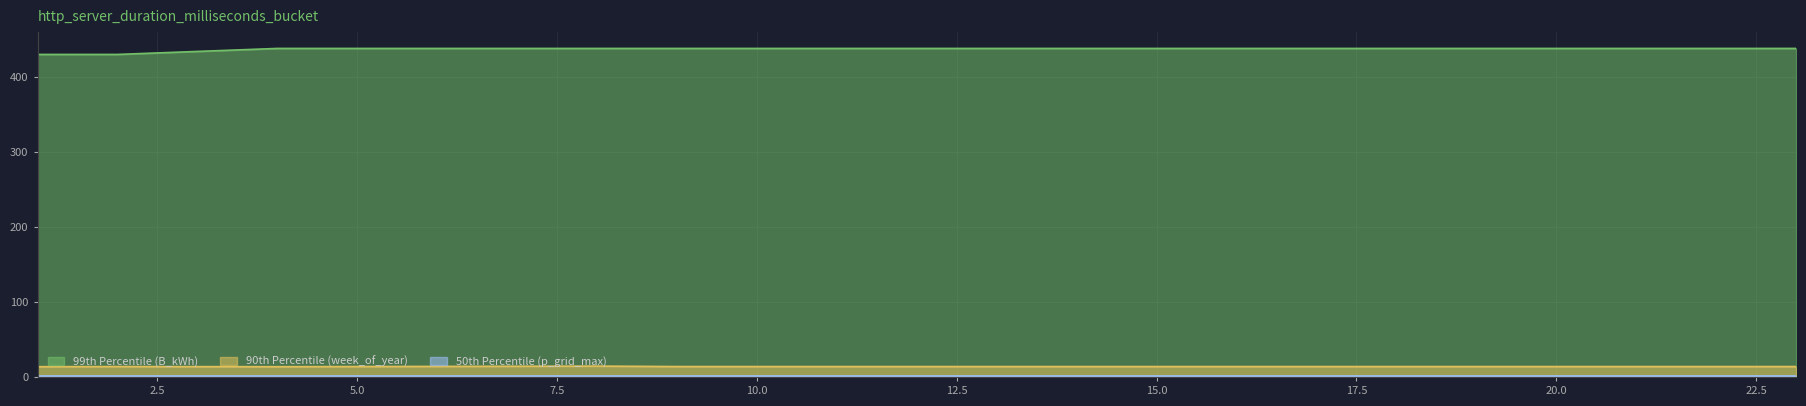

Which label corresponds to the smallest value in the chart?

1